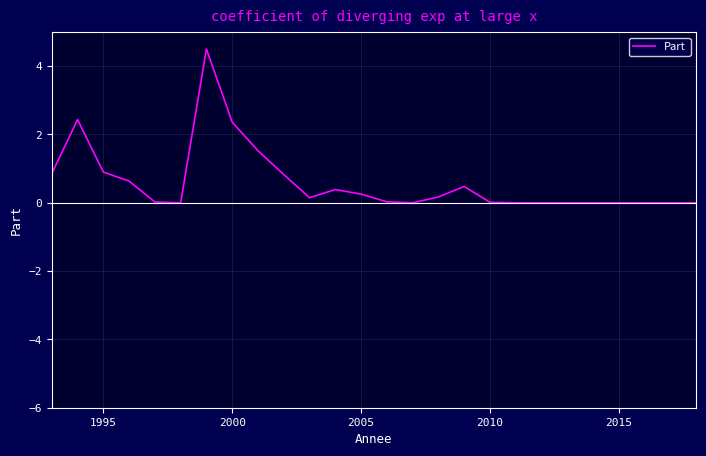

What is the maximum value shown in the chart?

4.5